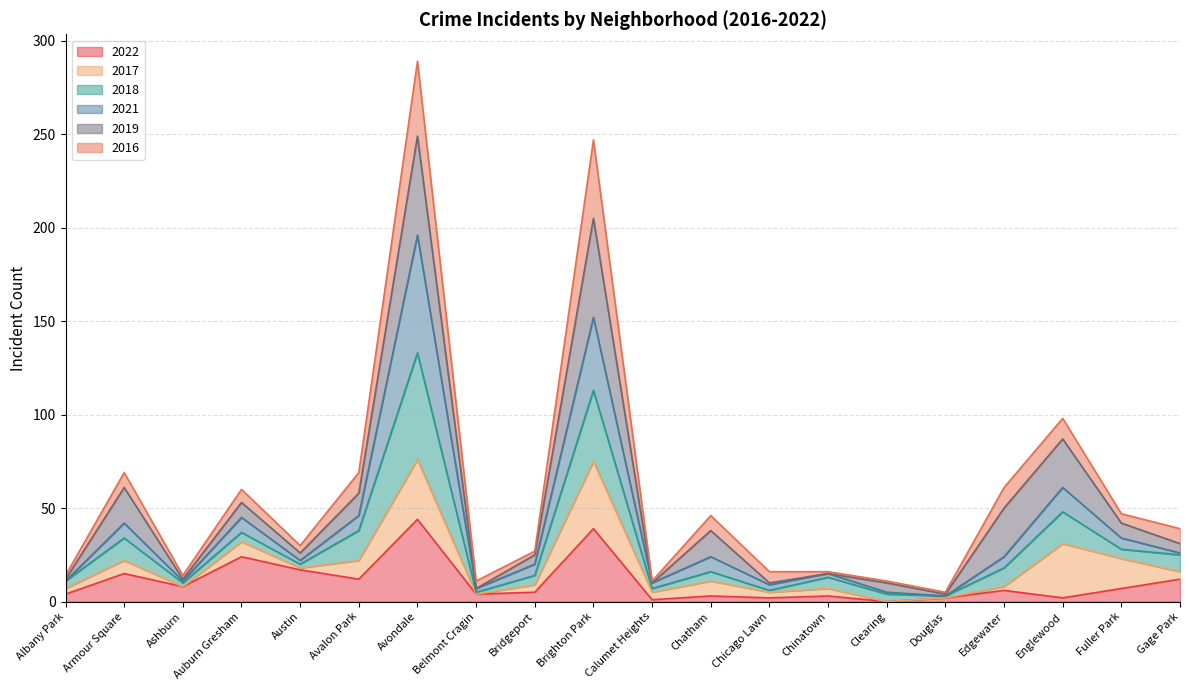

At which category is the sum across all series the highest?

Avondale